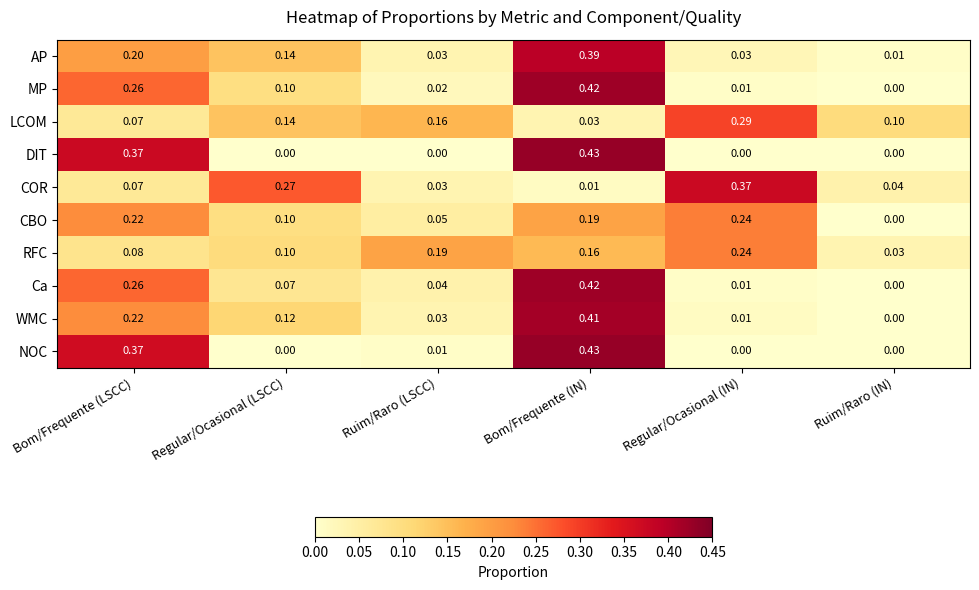

Where is COR nearest to the value 0?

Bom/Frequente (IN)